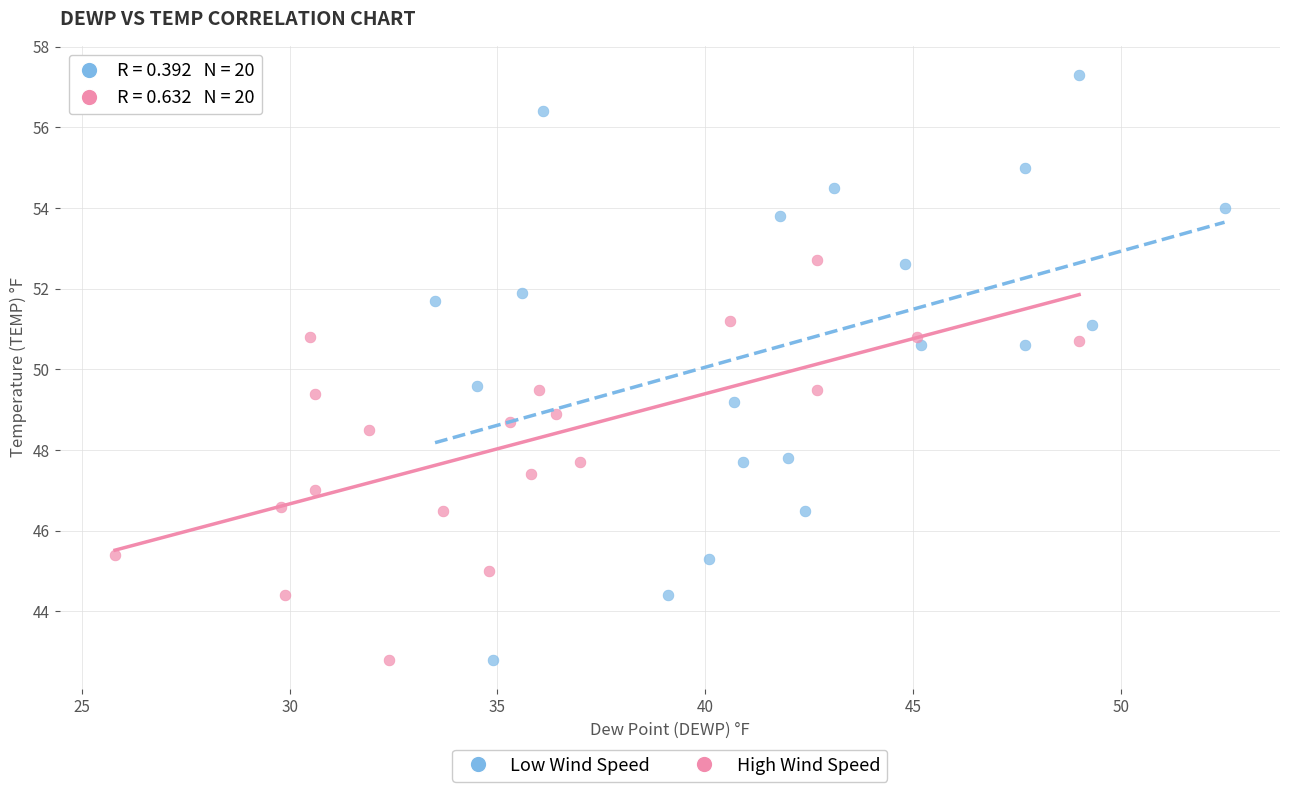

Which series has the largest Y range (max minus min)?

Low Wind Speed